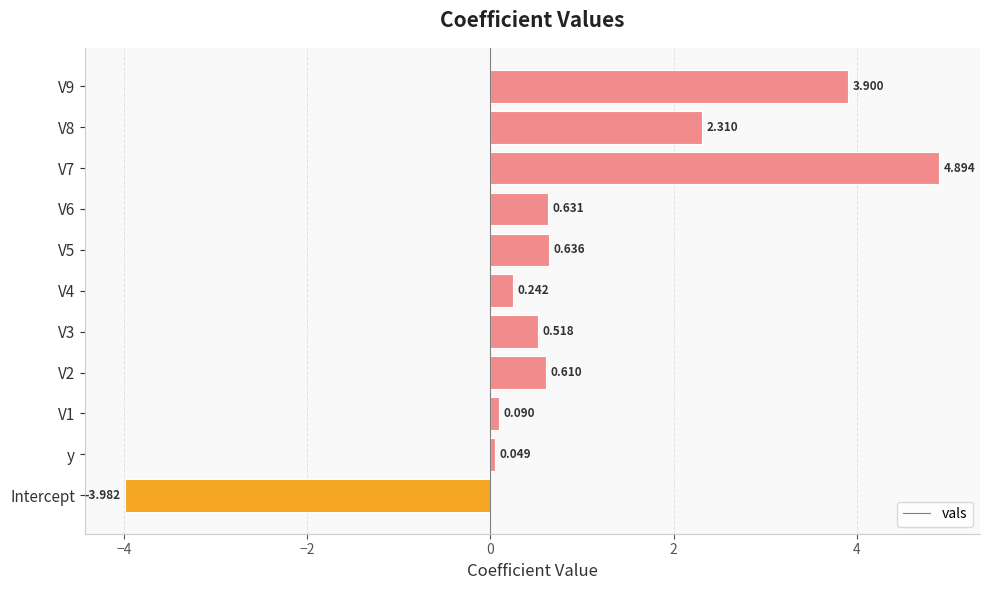

List the labels in order of value, largest first.

V7, V9, V8, V5, V6, V2, V3, V4, V1, y, Intercept